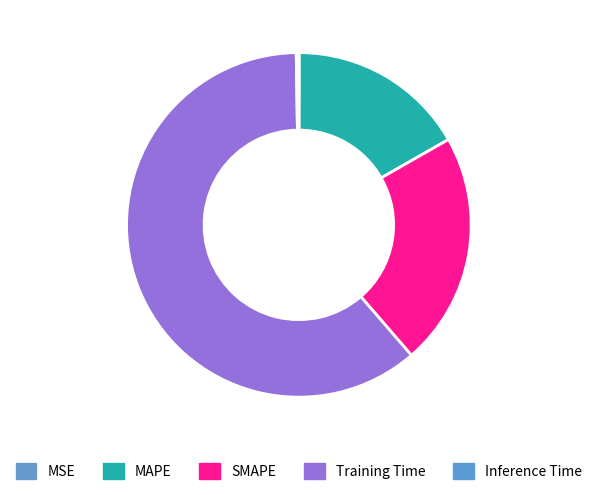

What is the change in value from MAPE to Inference Time?

-0.5